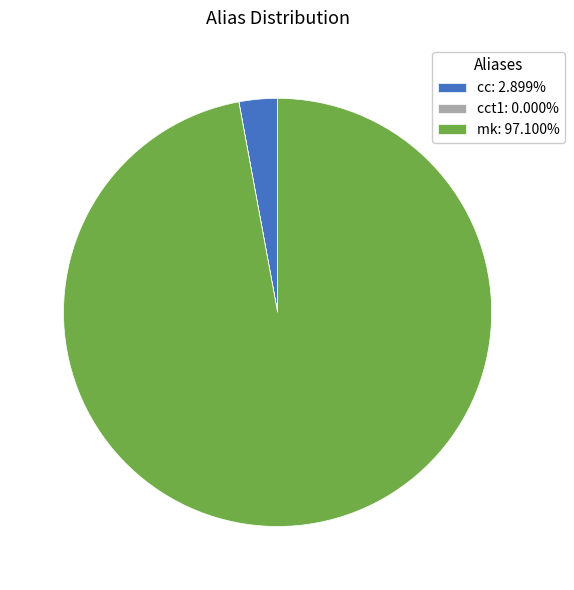

Is the sum of cc: 2.899% and mk: 97.100% greater than half?

Yes